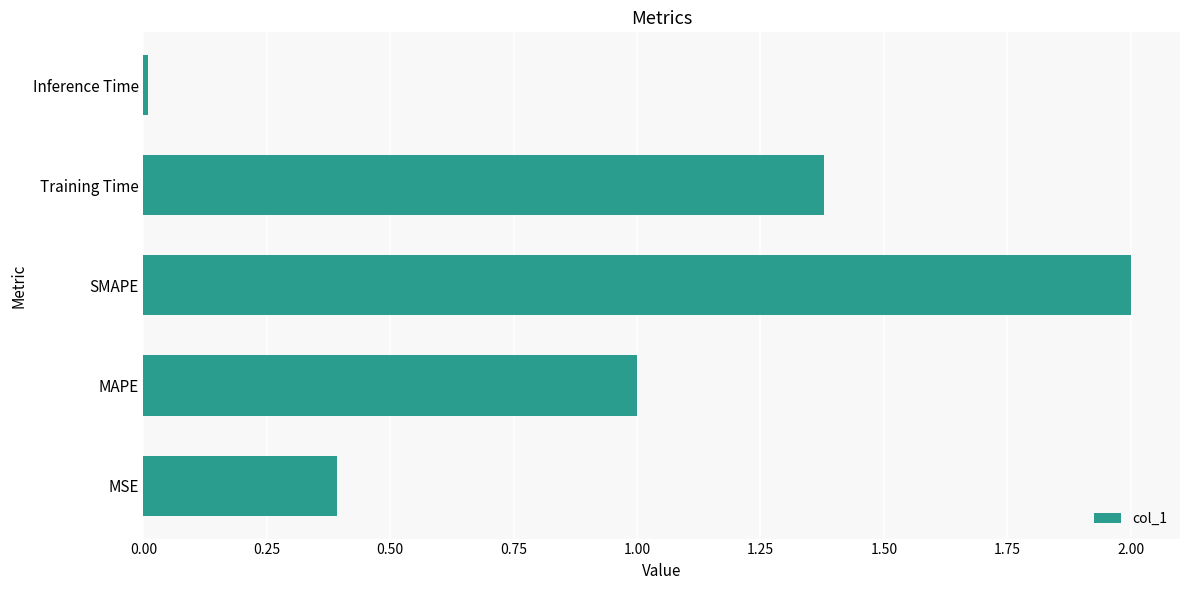

What is the greatest value displayed?

2.0